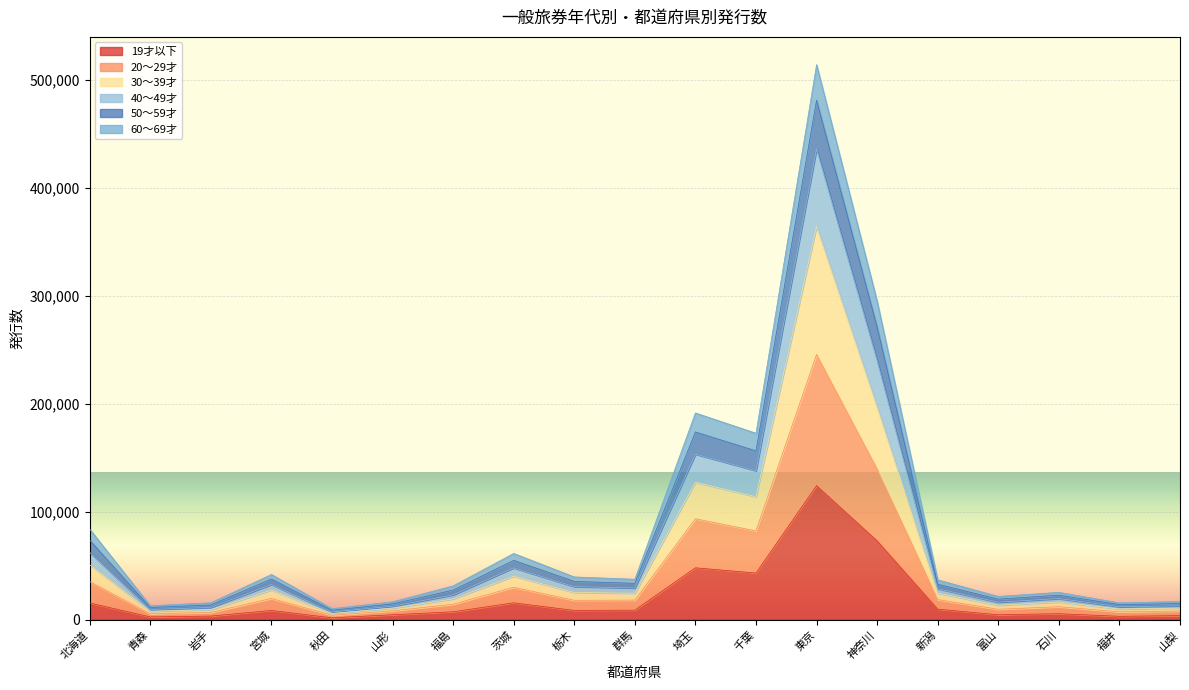

How many interior local valleys does the 50～59才 series have?

6